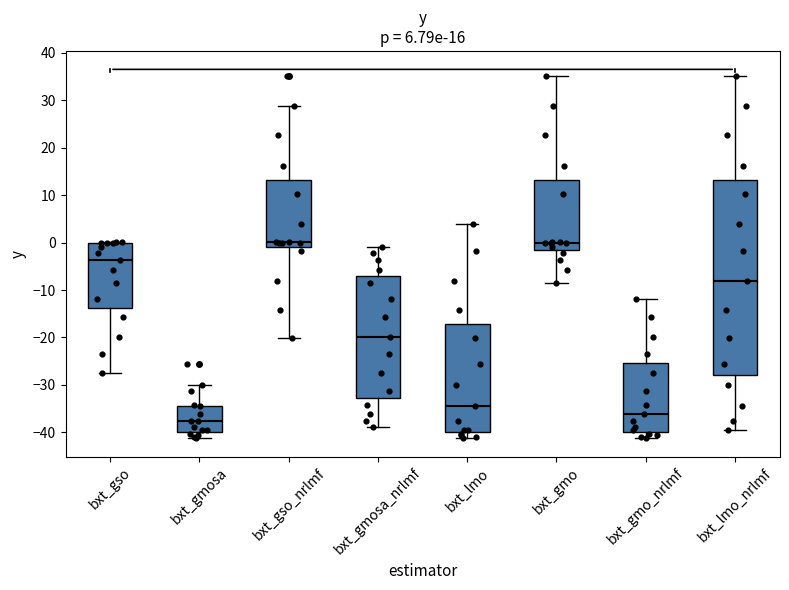

Comparing the boxes themselves (not the whiskers), which one is the tallest?

bxt_lmo_nrlmf